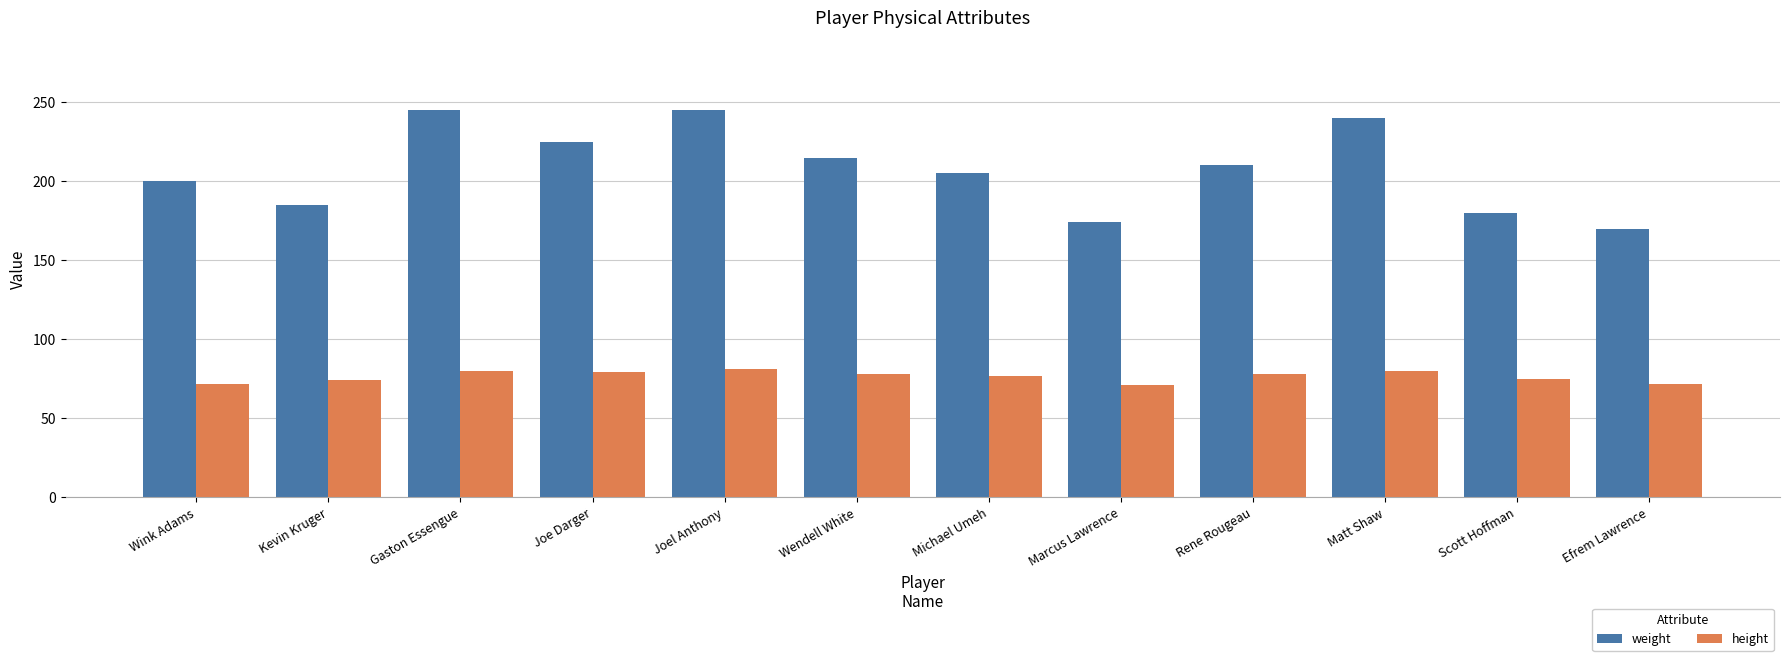

What is the value of the weight bar at the 9th from the left?

210